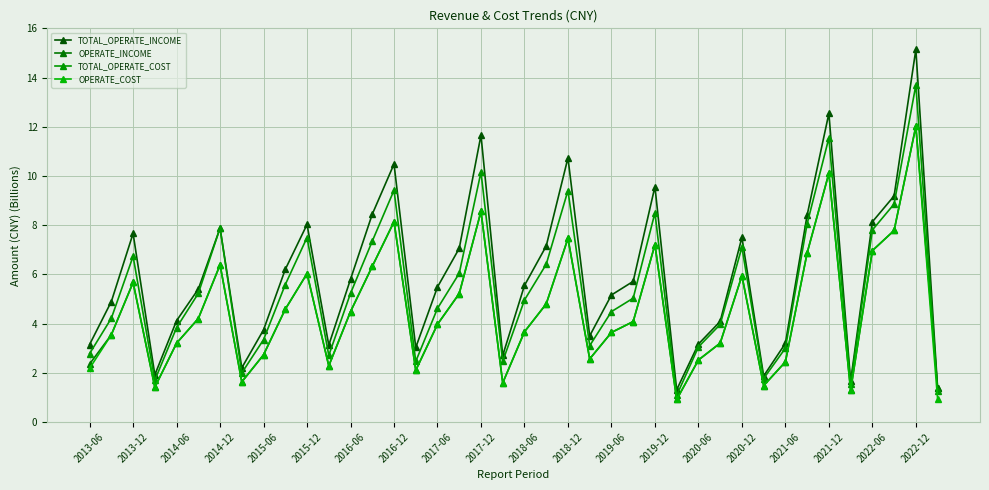

How many series are shown in this chart?

4